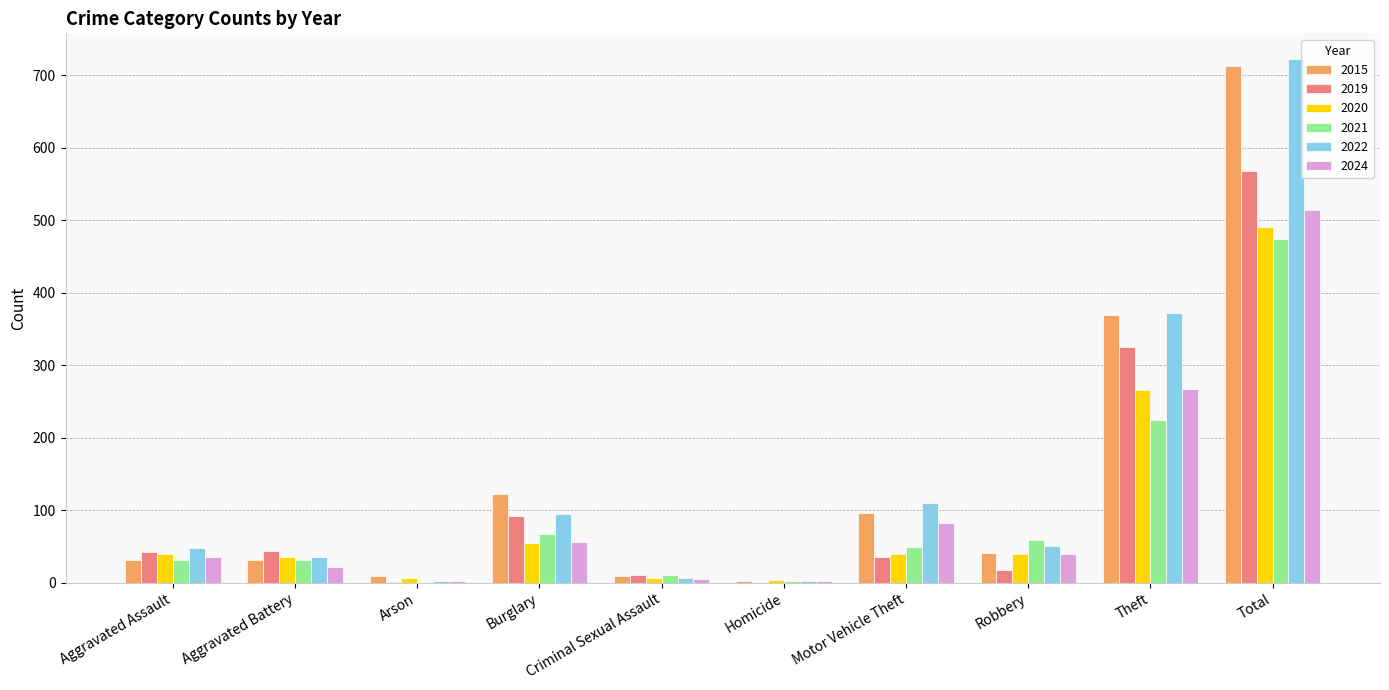

How many groups of bars are there?

10